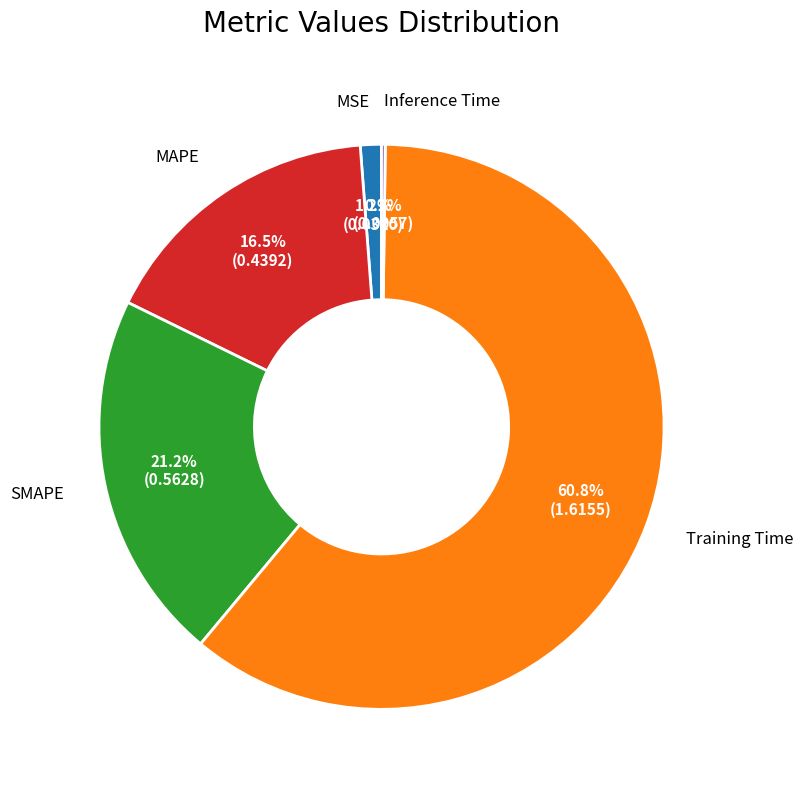

Does any single category account for the majority?

Yes